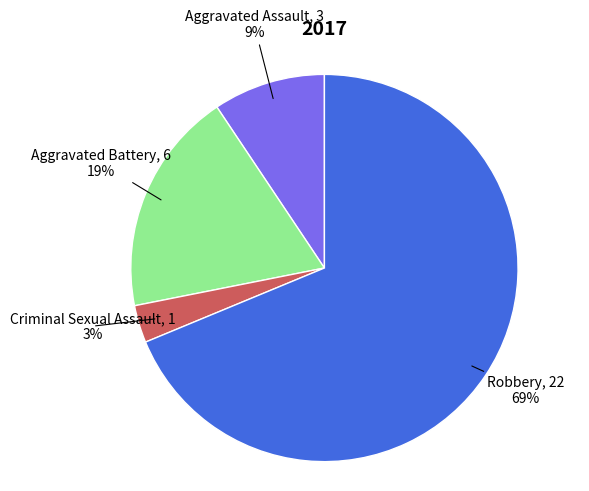

Count the number of slices in the pie.

4